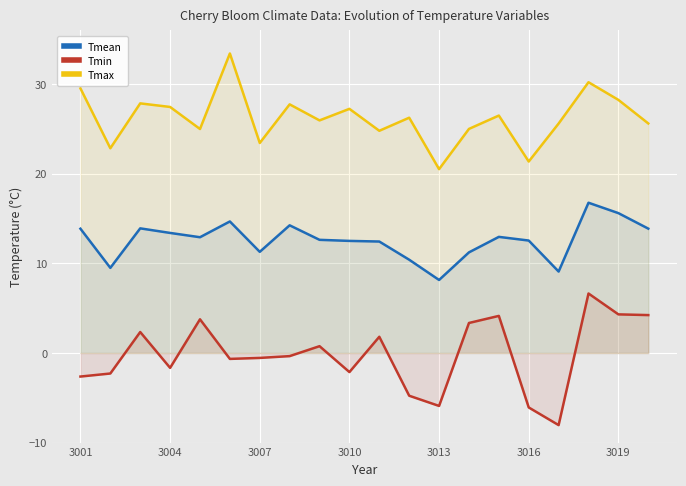

What is the greatest value displayed?

33.4